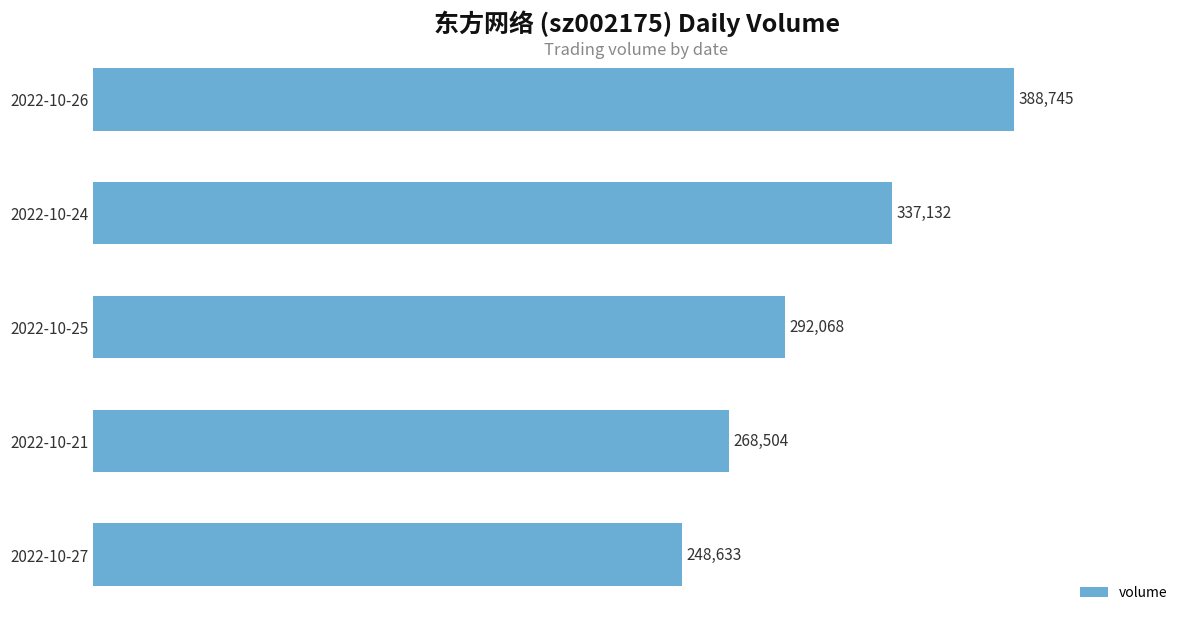

What is the difference between the values at 2022-10-24 and 2022-10-25?

45064